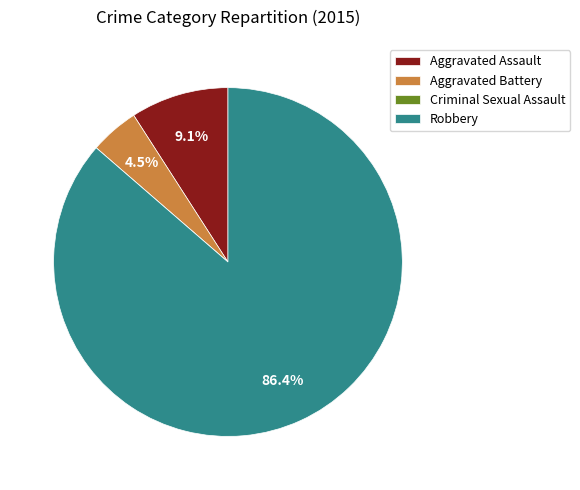

To the nearest percent, what is the difference between the largest and smallest slice percentages?

86%